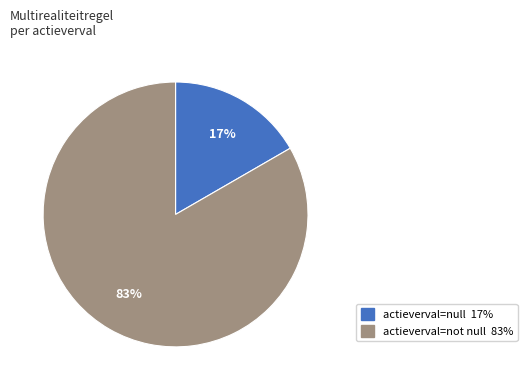

How many segments does this pie chart have?

2